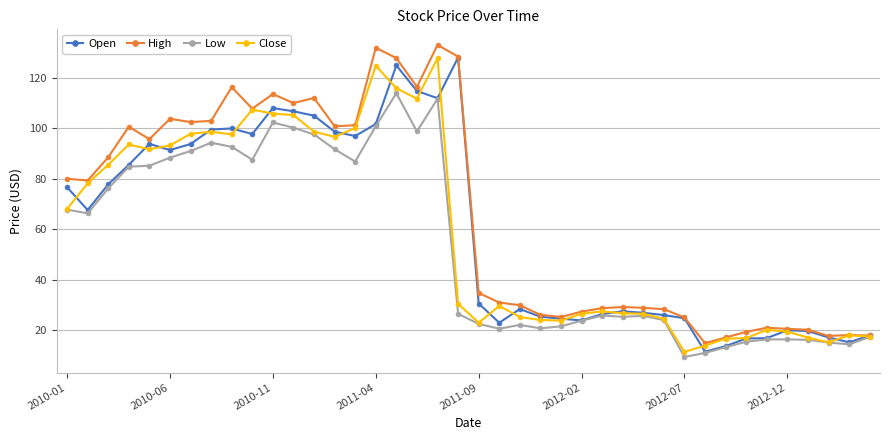

What is the value of the High point at the 17th from the left?

127.8